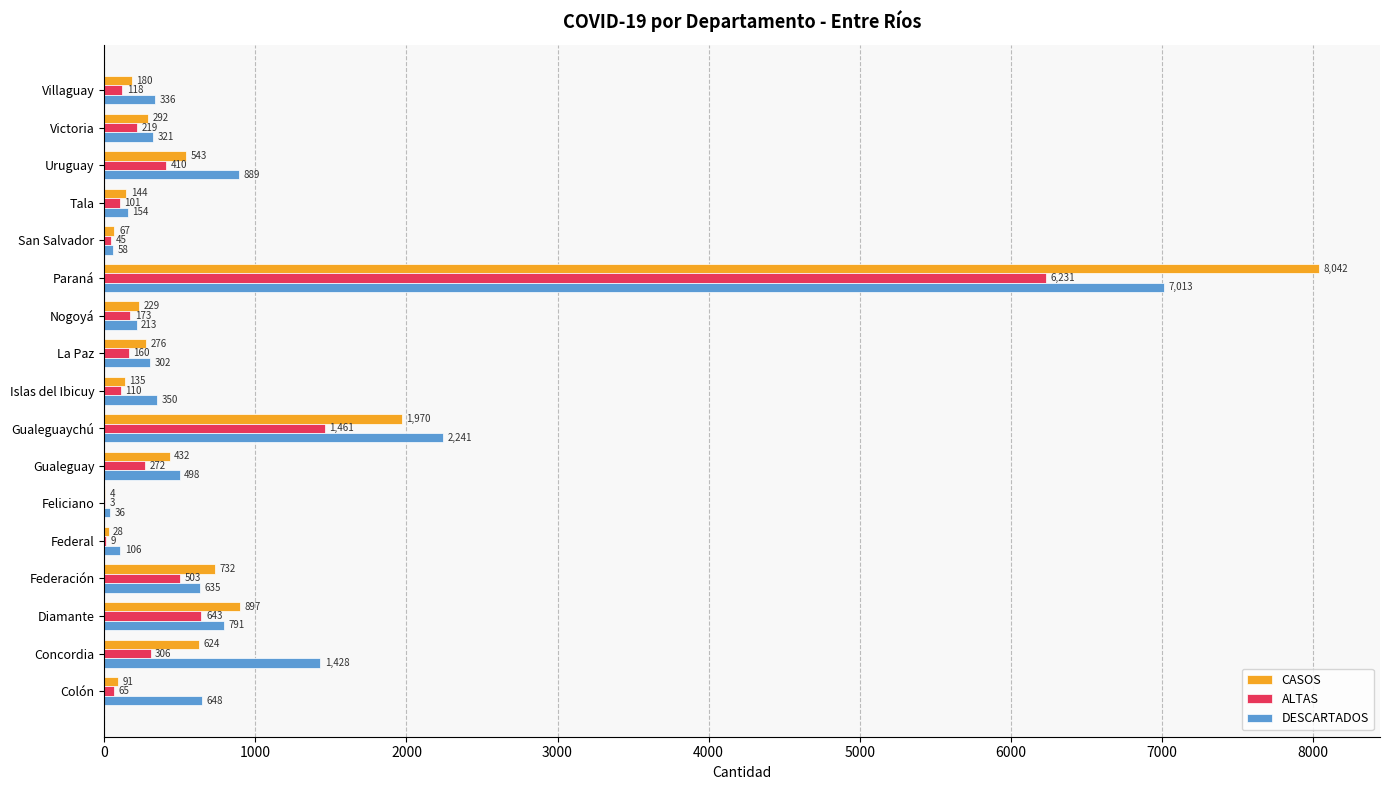

At which category does the chart reach its peak across all series?

Paraná